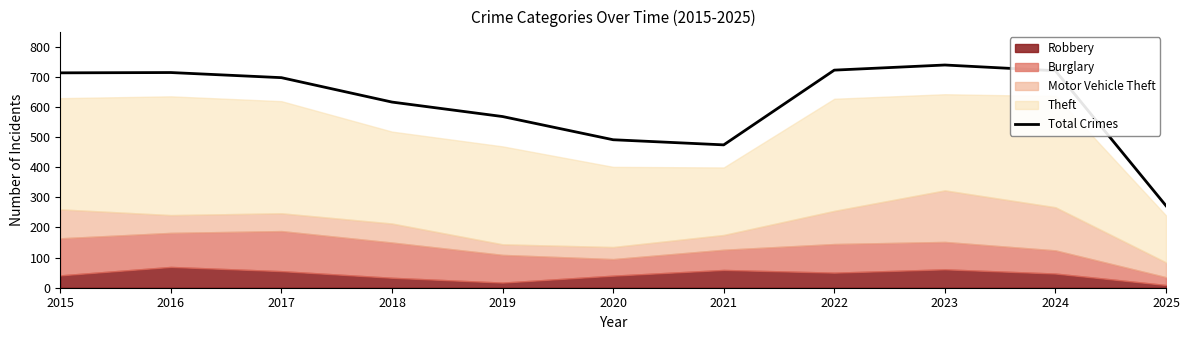

Where is Total Crimes nearest to the value 505?

2020